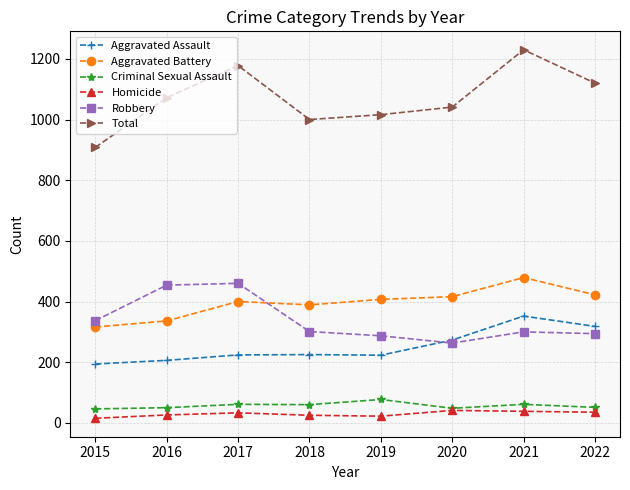

Is the value of Homicide at 2015 greater than the value of Aggravated Battery at 2019?

No